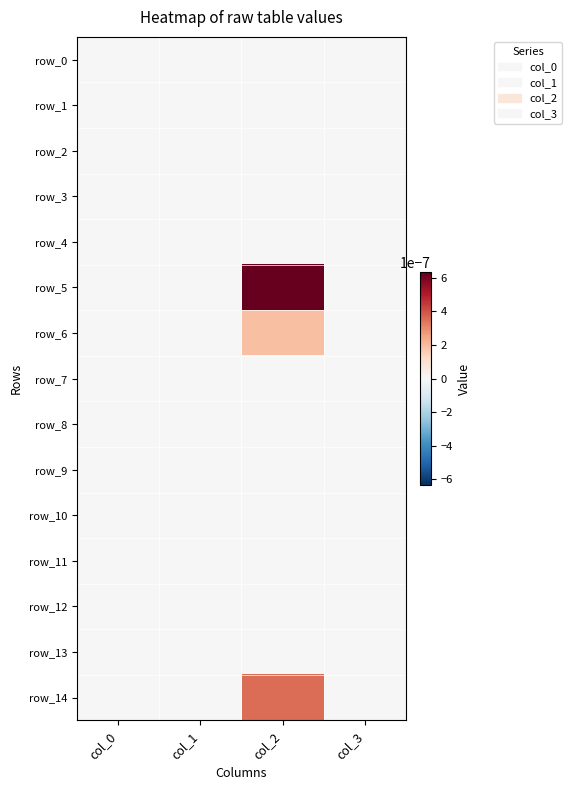

List the series in order of their peak value, lowest first.

row_0, row_1, row_2, row_3, row_4, row_7, row_8, row_9, row_10, row_11, row_12, row_13, row_6, row_14, row_5